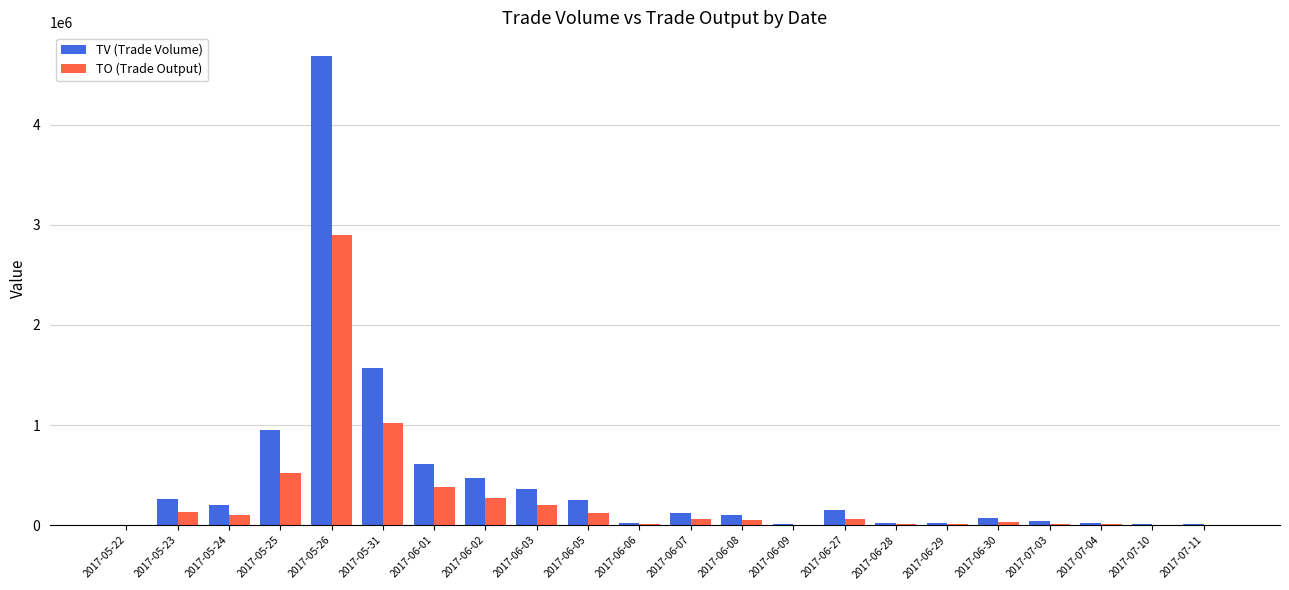

At which category is the sum across all series the highest?

2017-05-26